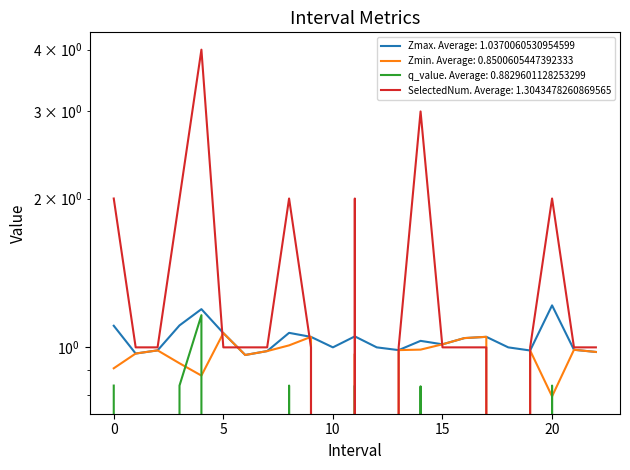

At which category does the chart reach its peak across all series?

4.0